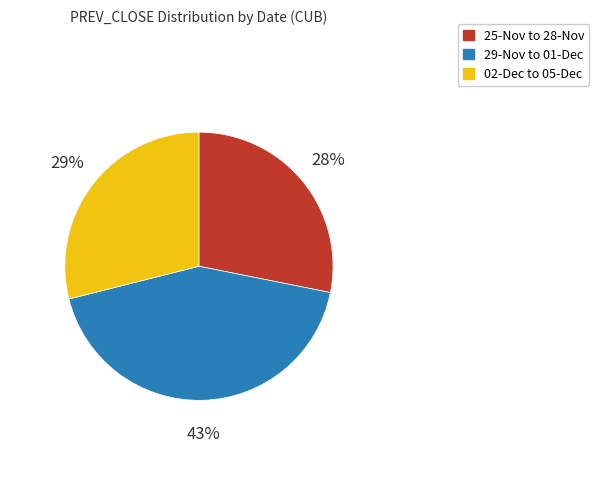

To the nearest percent, what is the difference between the largest and smallest slice percentages?

15%